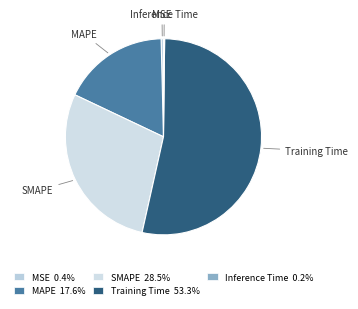

Does any single category account for the majority?

Yes